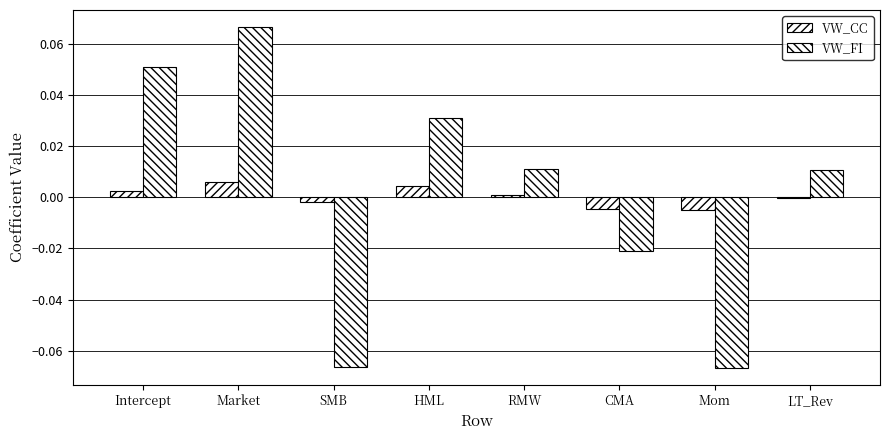

How many data points in VW_FI are above 0?

5